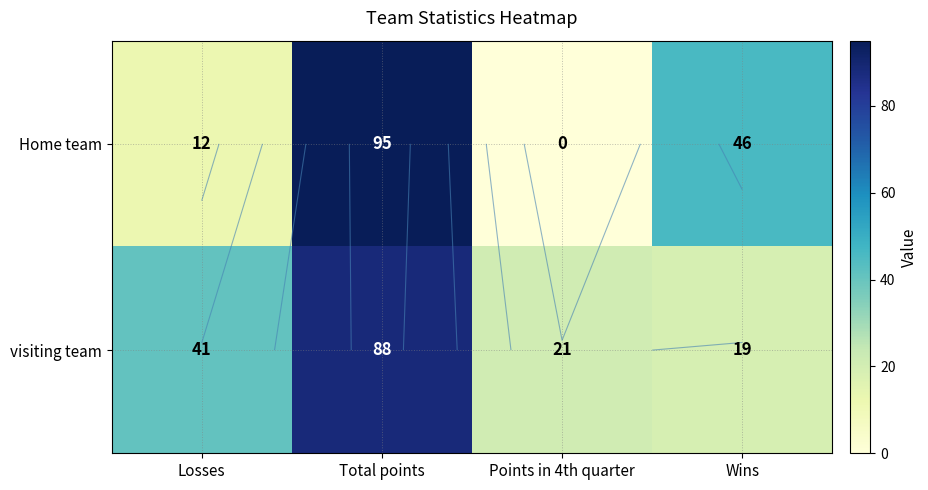

Count the Home team values in the range 12 to 95.

3